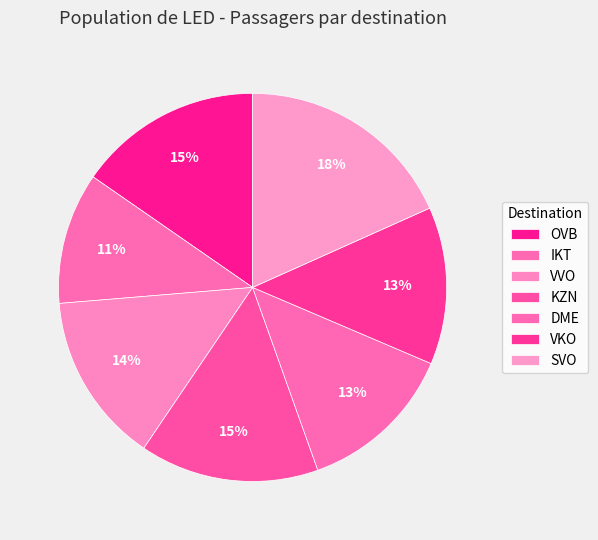

Is it true that IKT is 11% of the pie?

True